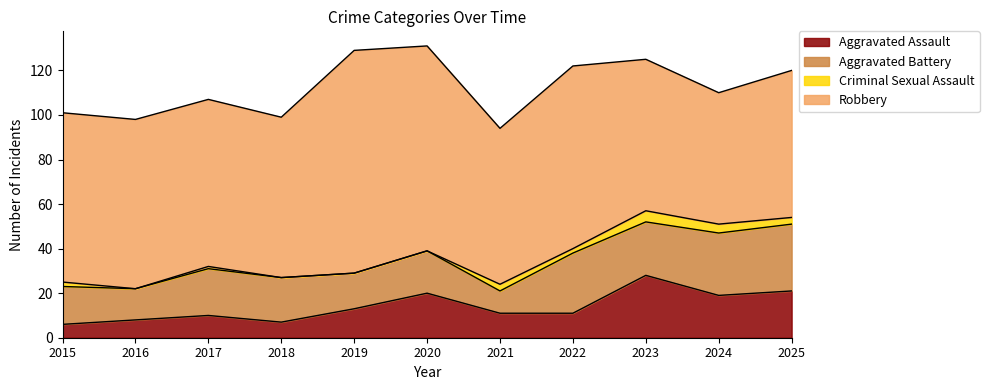

At which label is Criminal Sexual Assault closest to 2?

2015